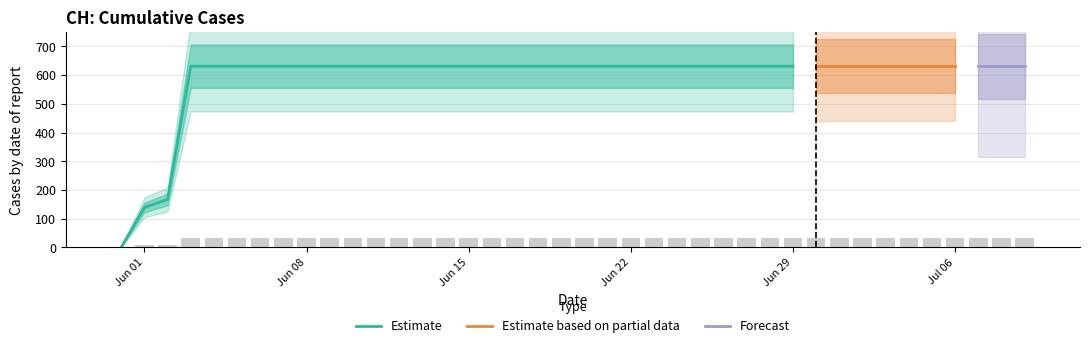

Reading right to left, extract all data points from this chart.

31.6	31.6	31.6	31.6	31.6	31.6	31.6	31.6	31.6	31.6	31.6	31.6	31.6	31.6	31.6	31.6	31.6	31.6	31.6	31.6	31.6	31.6	31.6	31.6	31.6	31.6	31.6	31.6	31.6	31.6	31.6	31.6	31.6	31.6	31.6	31.6	31.6	8.3	7.0	0.0